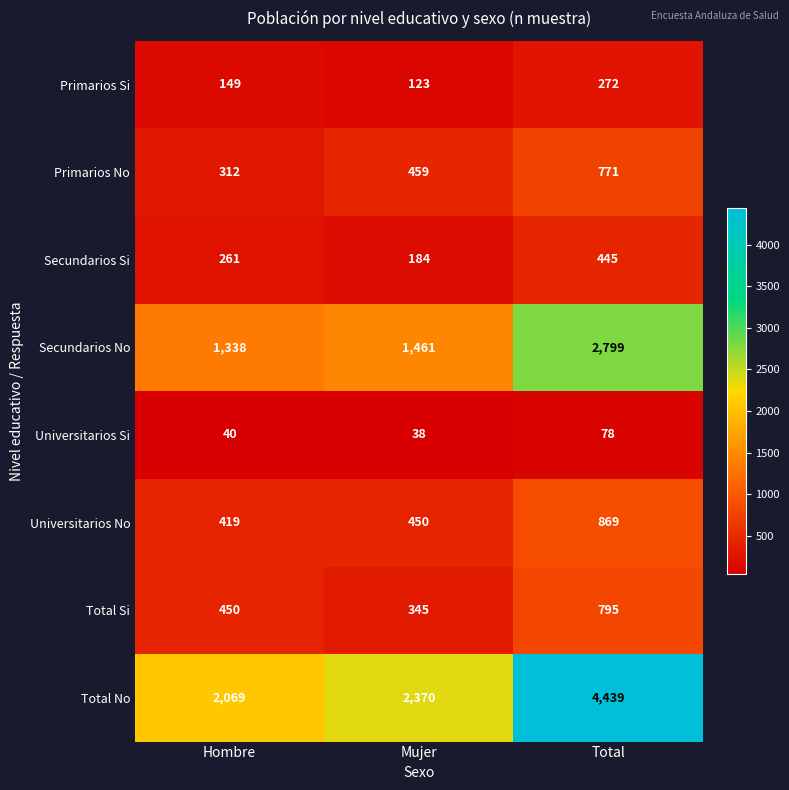

Which series has the largest range (max minus min)?

Total No